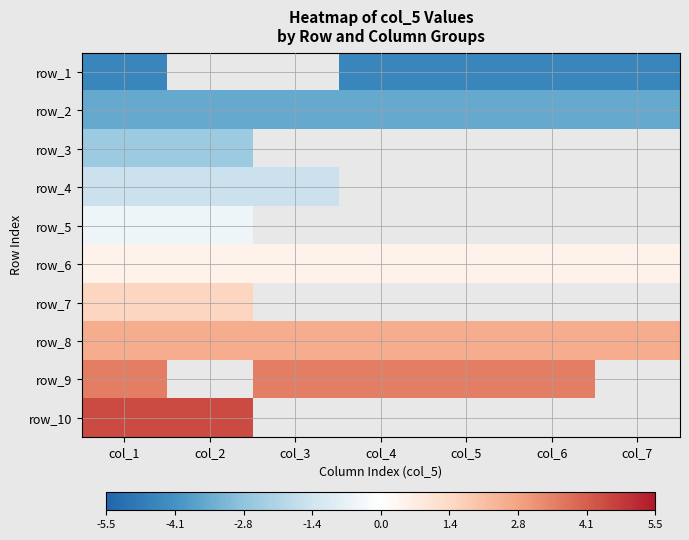

What is the maximum value shown in the chart?

4.5